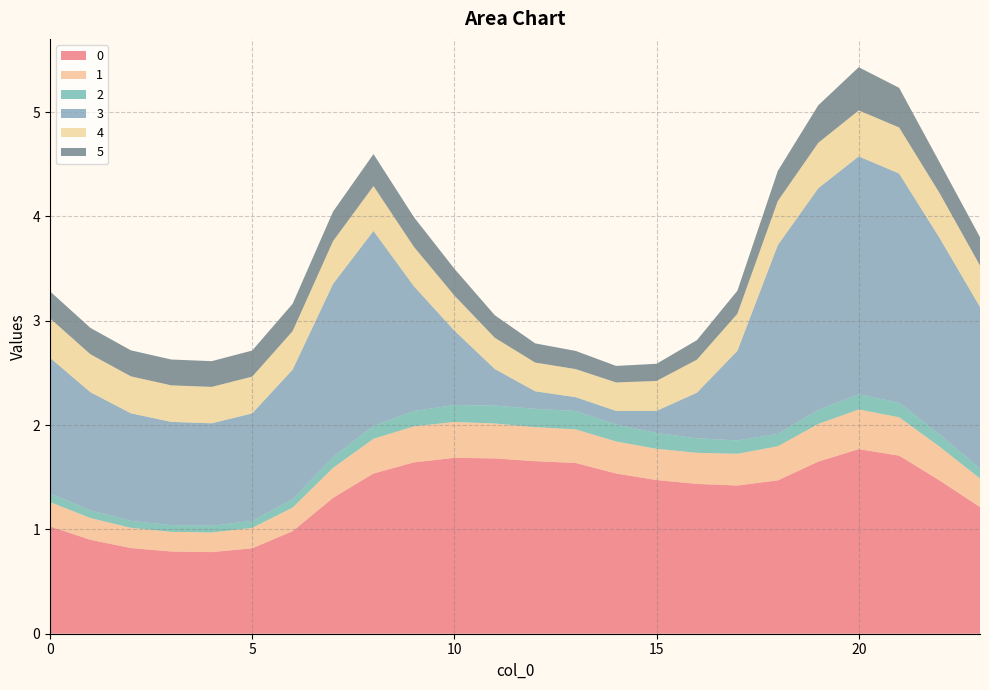

Reading right to left, transcribe all the data shown in this chart.

0: 1.2	1.5	1.7	1.8	1.6	1.5	1.4	1.4	1.5	1.5	1.6	1.7	1.7	1.7	1.6	1.5	1.3	1.0	0.8	0.8	0.8	0.8	0.9	1.0
1: 0.3	0.3	0.4	0.4	0.4	0.3	0.3	0.3	0.3	0.3	0.3	0.3	0.3	0.3	0.3	0.3	0.3	0.2	0.2	0.2	0.2	0.2	0.2	0.2
2: 0.1	0.1	0.1	0.1	0.1	0.1	0.1	0.1	0.2	0.2	0.2	0.2	0.2	0.2	0.1	0.1	0.1	0.1	0.1	0.1	0.1	0.1	0.1	0.1
3: 1.5	1.9	2.2	2.3	2.1	1.8	0.9	0.4	0.2	0.1	0.1	0.2	0.4	0.7	1.2	1.9	1.7	1.2	1.0	1.0	1.0	1.0	1.1	1.3
4: 0.4	0.4	0.4	0.4	0.4	0.4	0.4	0.3	0.3	0.3	0.3	0.3	0.3	0.3	0.4	0.4	0.4	0.4	0.4	0.3	0.4	0.4	0.4	0.4
5: 0.3	0.3	0.4	0.4	0.4	0.3	0.2	0.2	0.2	0.2	0.2	0.2	0.2	0.3	0.3	0.3	0.3	0.3	0.2	0.2	0.2	0.2	0.3	0.3